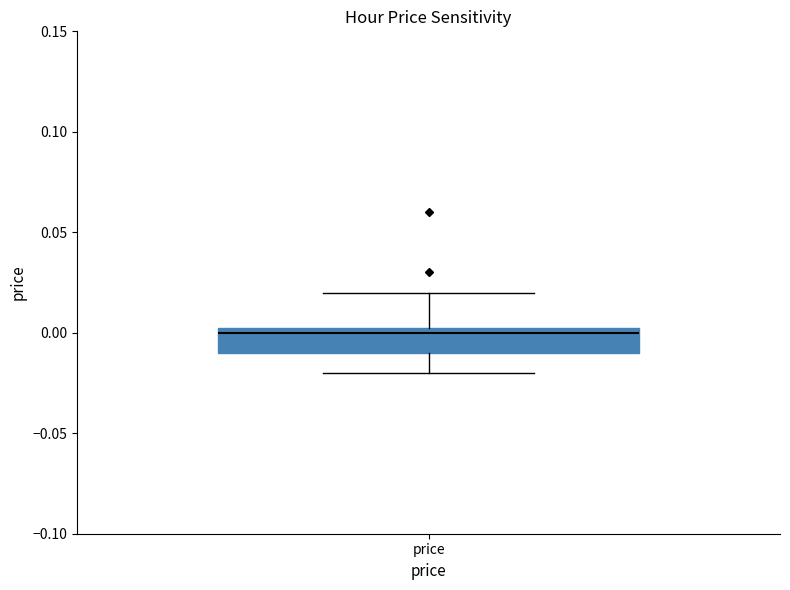

Transcribe this box plot: give where the median line is, the range the box spans, and where the two whiskers end, as read against the y-axis. The values are not printed on the chart, so give them approximately, as read against the axis.

median 0.000, box -0.010 to 0.005, whiskers -0.020 to 0.020